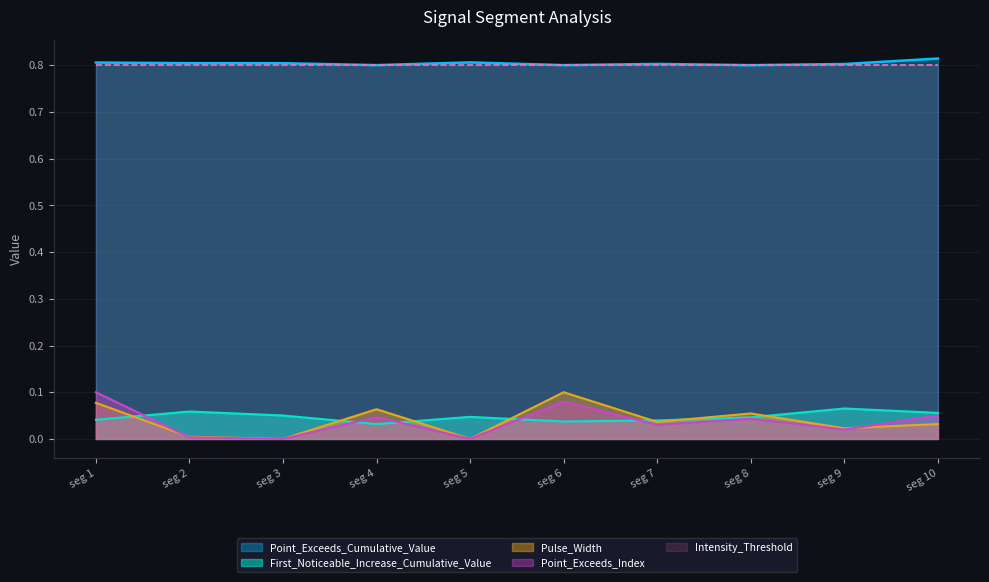

What is the sum of all First_Noticeable_Increase_Cumulative_Value values?

0.5